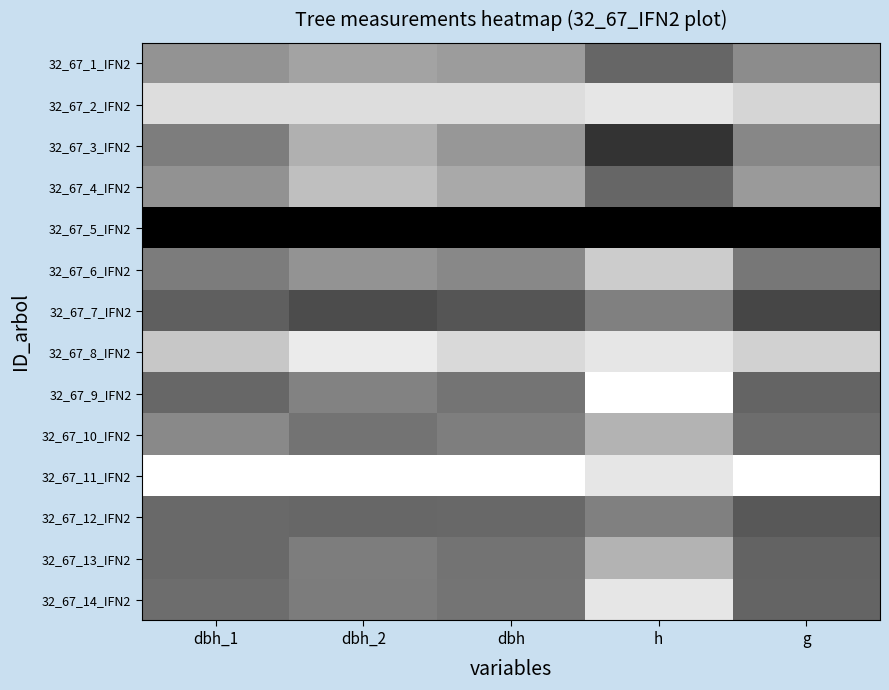

Reading left to right, transcribe all the data shown in this chart.

32_67_1_IFN2: dbh_1=0.6	dbh_2=0.6	dbh=0.6	h=0.4	g=0.5
32_67_2_IFN2: dbh_1=0.9	dbh_2=0.9	dbh=0.9	h=0.9	g=0.8
32_67_3_IFN2: dbh_1=0.5	dbh_2=0.7	dbh=0.6	h=0.2	g=0.5
32_67_4_IFN2: dbh_1=0.6	dbh_2=0.7	dbh=0.7	h=0.4	g=0.6
32_67_5_IFN2: dbh_1=0.0	dbh_2=0.0	dbh=0.0	h=0.0	g=0.0
32_67_6_IFN2: dbh_1=0.5	dbh_2=0.6	dbh=0.5	h=0.8	g=0.5
32_67_7_IFN2: dbh_1=0.4	dbh_2=0.3	dbh=0.3	h=0.5	g=0.3
32_67_8_IFN2: dbh_1=0.8	dbh_2=0.9	dbh=0.8	h=0.9	g=0.8
32_67_9_IFN2: dbh_1=0.4	dbh_2=0.5	dbh=0.5	h=1.0	g=0.4
32_67_10_IFN2: dbh_1=0.5	dbh_2=0.5	dbh=0.5	h=0.7	g=0.4
32_67_11_IFN2: dbh_1=1.0	dbh_2=1.0	dbh=1.0	h=0.9	g=1.0
32_67_12_IFN2: dbh_1=0.4	dbh_2=0.4	dbh=0.4	h=0.5	g=0.3
32_67_13_IFN2: dbh_1=0.4	dbh_2=0.5	dbh=0.5	h=0.7	g=0.4
32_67_14_IFN2: dbh_1=0.4	dbh_2=0.5	dbh=0.5	h=0.9	g=0.4